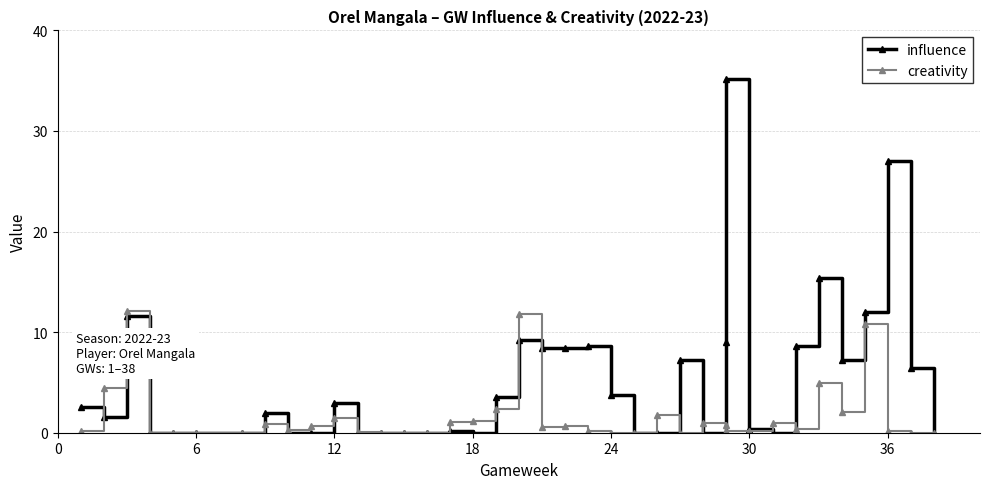

Reading right to left, extract all data points from this chart.

influence: 0.0	6.4	27.0	12.0	7.2	15.4	8.6	0.0	0.4	35.2	9.0	0.0	7.2	0.0	0.0	3.8	8.6	8.4	8.4	9.2	3.6	0.0	0.2	0.0	0.0	0.0	0.0	3.0	0.0	0.0	2.0	0.0	0.0	0.0	0.0	11.6	1.6	2.6
creativity: 0.0	0.0	0.2	10.8	2.1	4.9	0.4	1.0	0.2	0.2	0.8	1.0	0.0	1.8	0.0	0.0	0.2	0.7	0.6	11.8	2.4	1.2	1.1	0.0	0.0	0.0	0.1	1.5	0.7	0.3	0.9	0.0	0.0	0.0	0.0	12.1	4.4	0.2